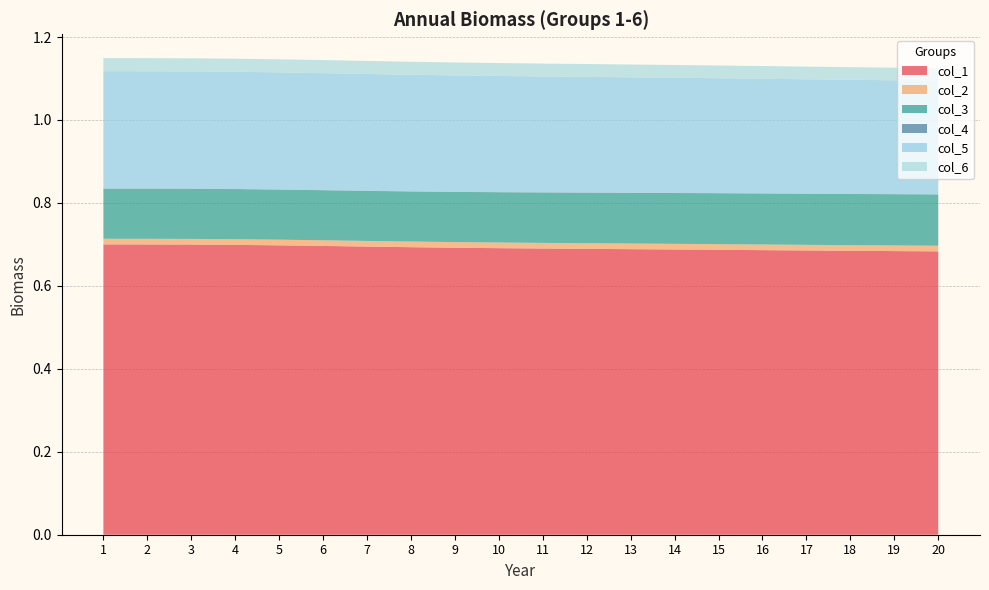

Reading left to right, extract all data points from this chart.

col_1: 0.7	0.7	0.7	0.7	0.7	0.7	0.7	0.7	0.7	0.7	0.7	0.7	0.7	0.7	0.7	0.7	0.7	0.7	0.7	0.7
col_2: 0.0	0.0	0.0	0.0	0.0	0.0	0.0	0.0	0.0	0.0	0.0	0.0	0.0	0.0	0.0	0.0	0.0	0.0	0.0	0.0
col_3: 0.1	0.1	0.1	0.1	0.1	0.1	0.1	0.1	0.1	0.1	0.1	0.1	0.1	0.1	0.1	0.1	0.1	0.1	0.1	0.1
col_4: 0.0	0.0	0.0	0.0	0.0	0.0	0.0	0.0	0.0	0.0	0.0	0.0	0.0	0.0	0.0	0.0	0.0	0.0	0.0	0.0
col_5: 0.3	0.3	0.3	0.3	0.3	0.3	0.3	0.3	0.3	0.3	0.3	0.3	0.3	0.3	0.3	0.3	0.3	0.3	0.3	0.3
col_6: 0.0	0.0	0.0	0.0	0.0	0.0	0.0	0.0	0.0	0.0	0.0	0.0	0.0	0.0	0.0	0.0	0.0	0.0	0.0	0.0